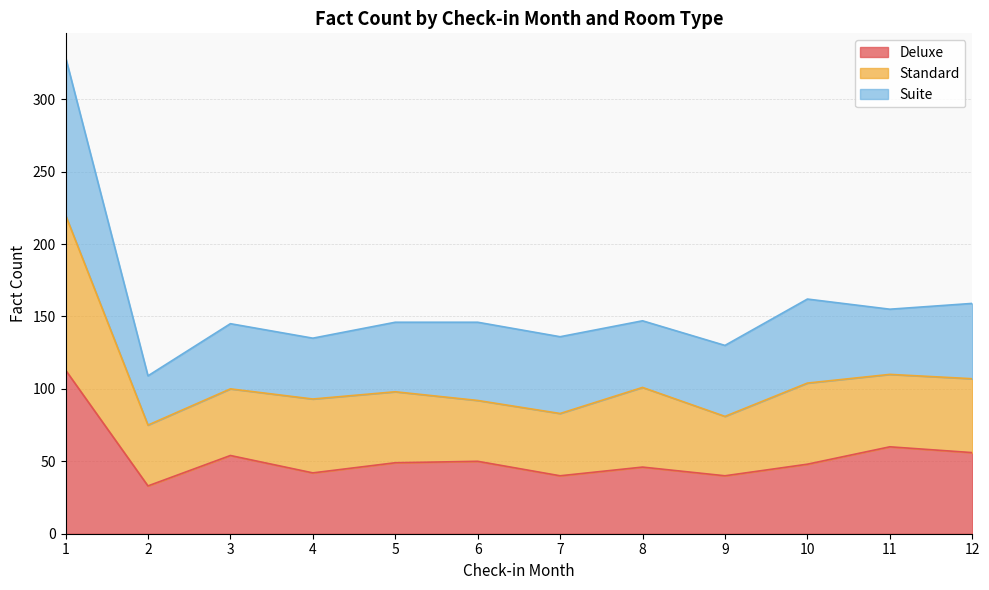

What is the minimum value for Deluxe?

33